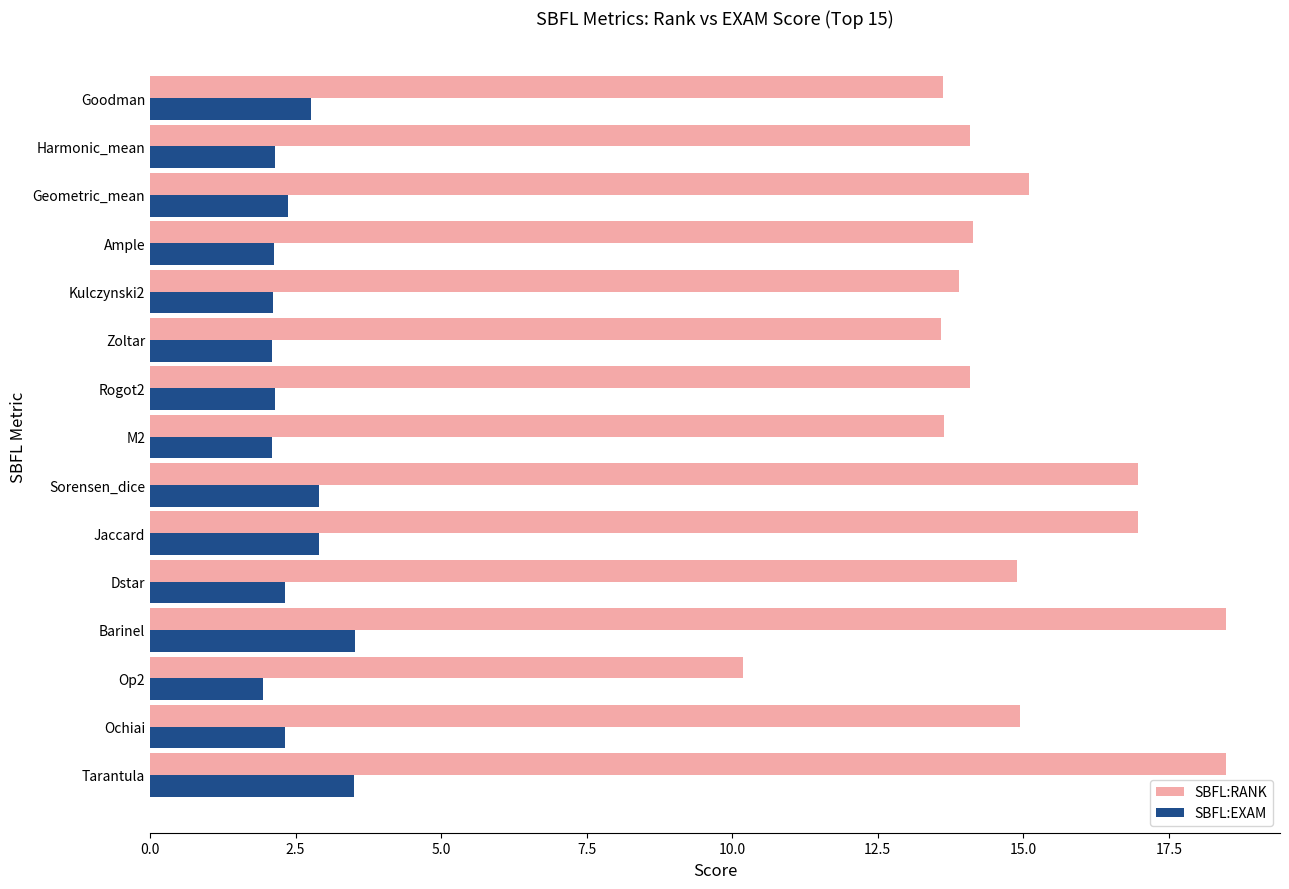

Rank the series by their maximum value, from lowest to highest.

SBFL:EXAM, SBFL:RANK